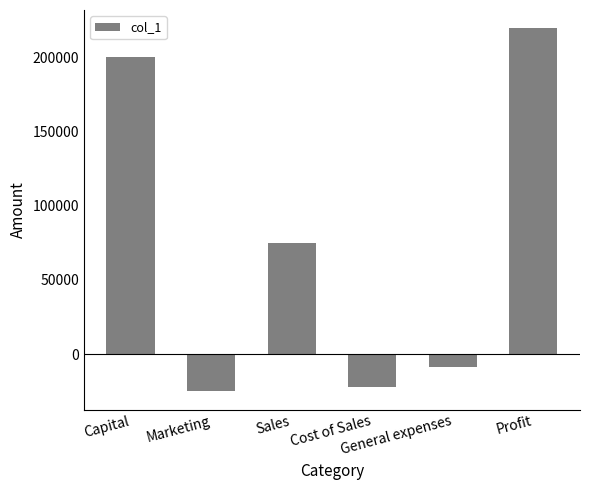

True or false: the data shows 200000 at Capital.

True